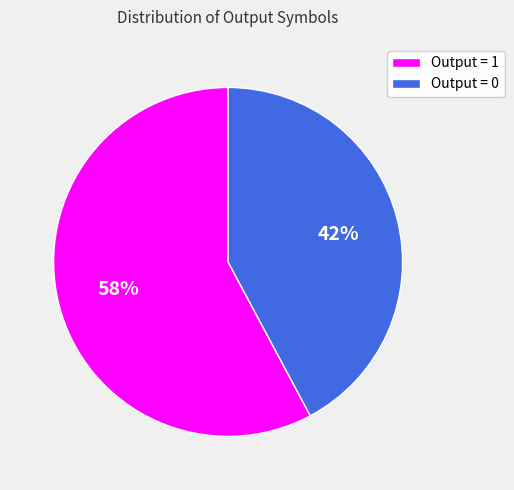

The Output = 1 slice represents 58% of the pie. True or false?

True